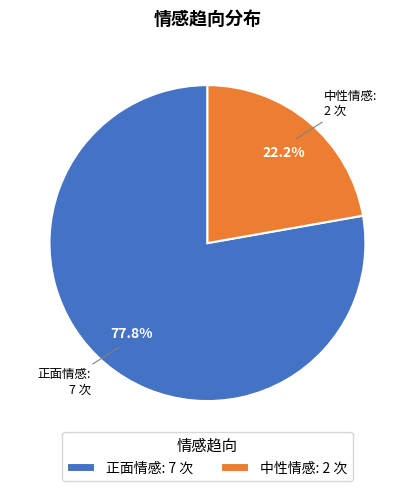

Between 中性情感 and 正面情感, which is larger?

正面情感